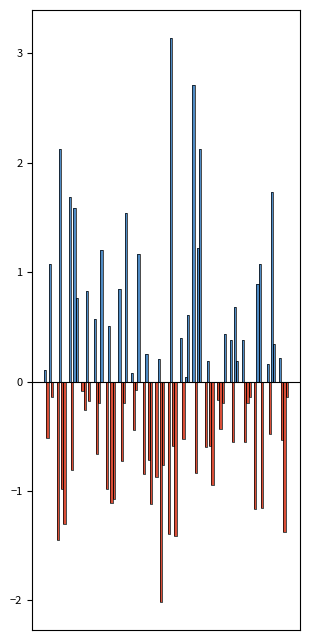

What is the difference between the maximum and minimum values in the Odd_H_FT series?

4.0